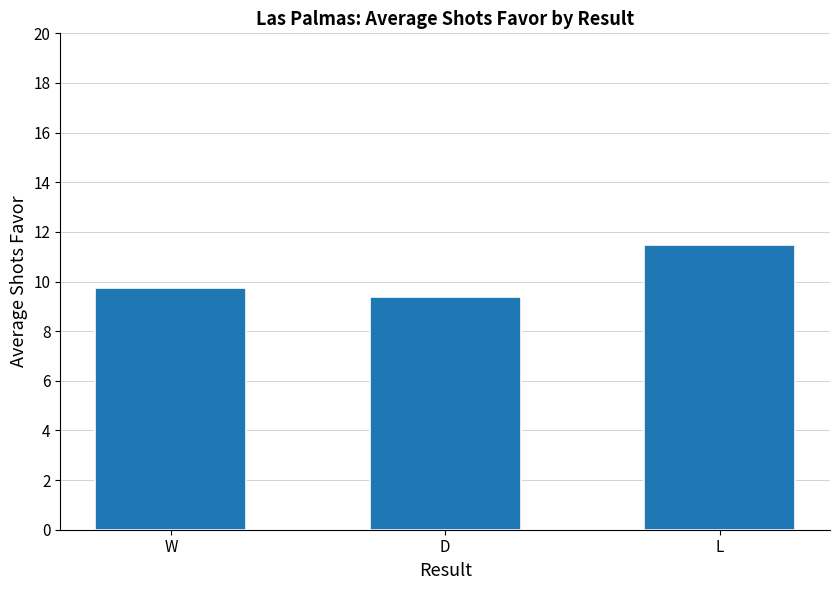

List the labels in order of value, largest first.

L, W, D